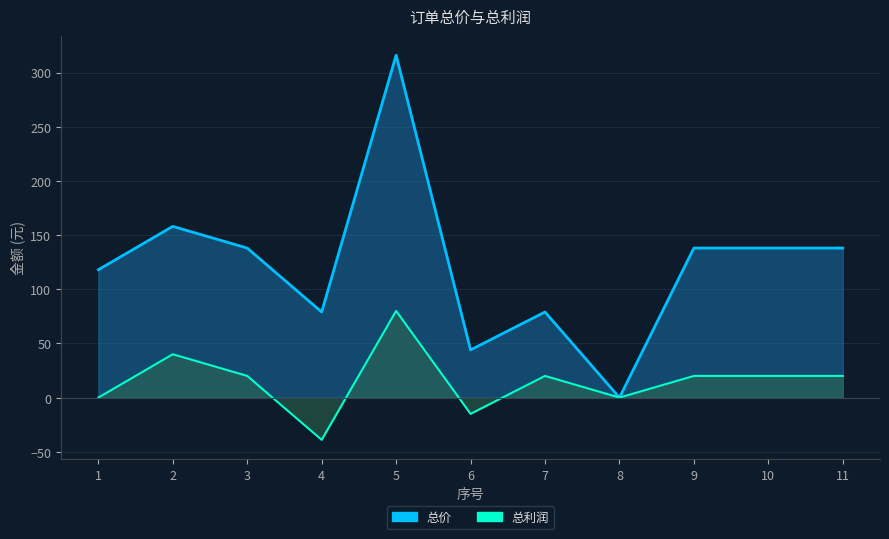

Which series changed the most between 3 and 5?

总价